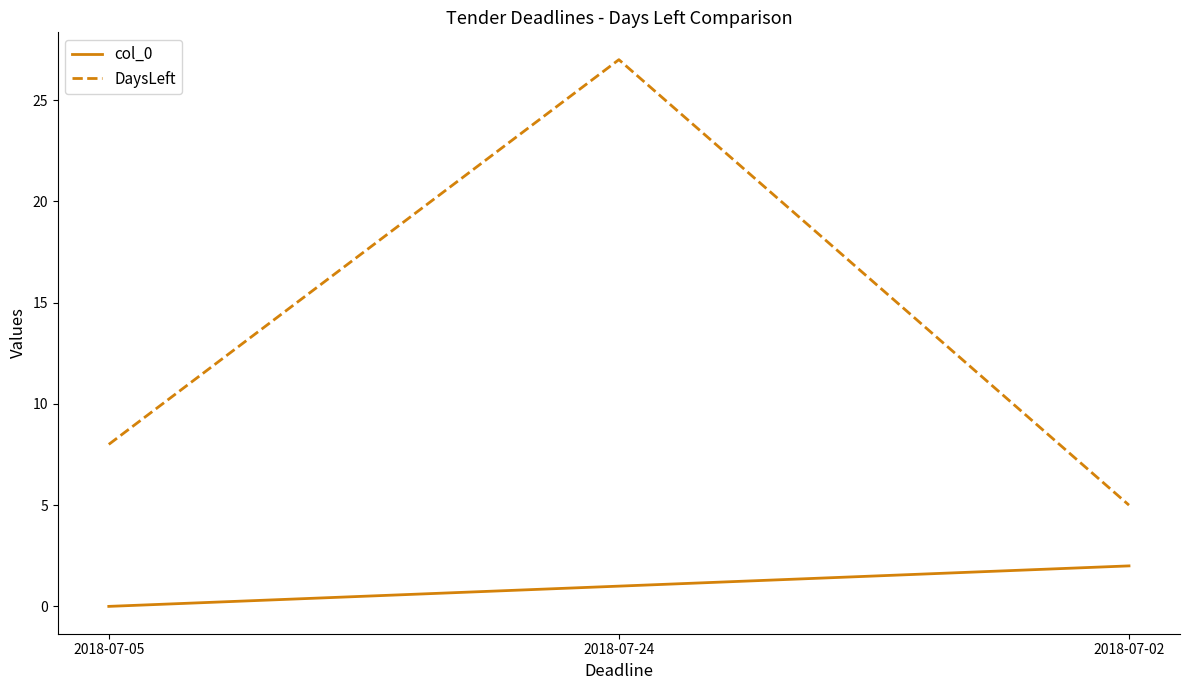

What position from the right is 2018-07-05?

3